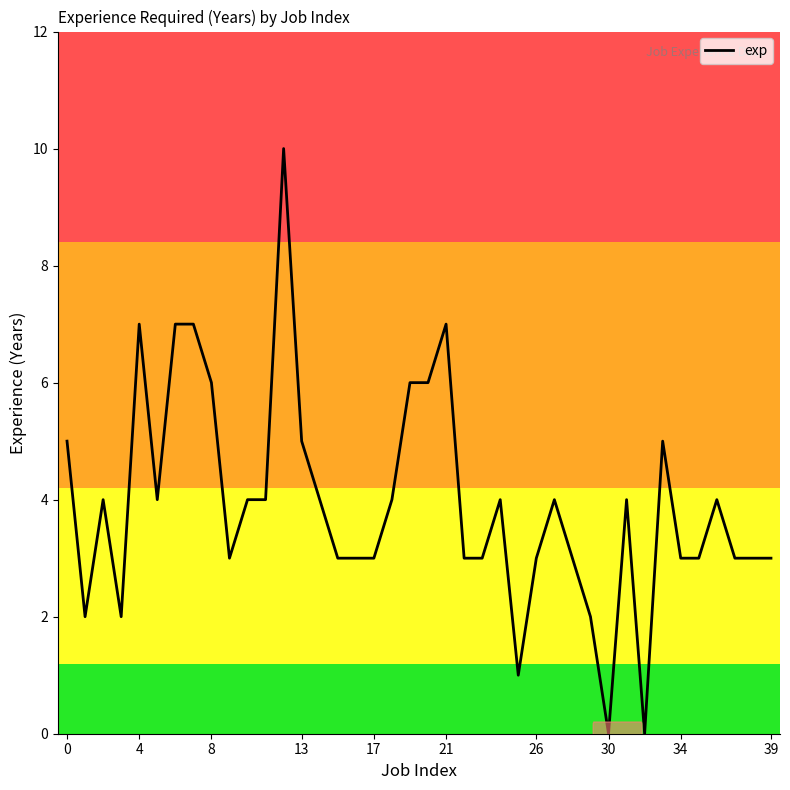

What is the difference between the maximum and minimum values?

10